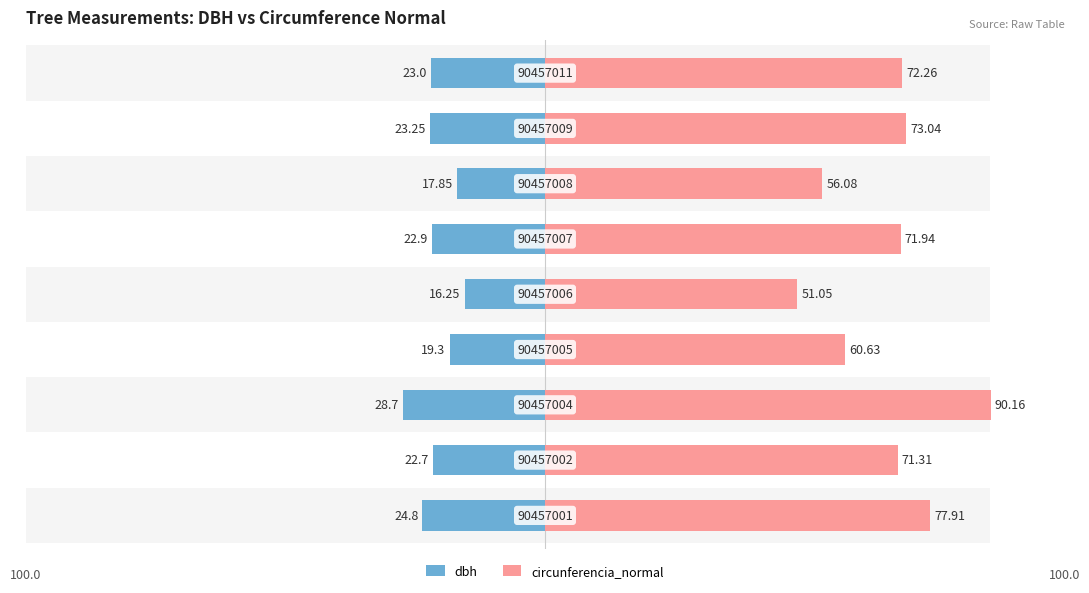

List the labels in order of dbh value, smallest first.

4, 6, 3, 1, 5, 8, 7, 0, 2